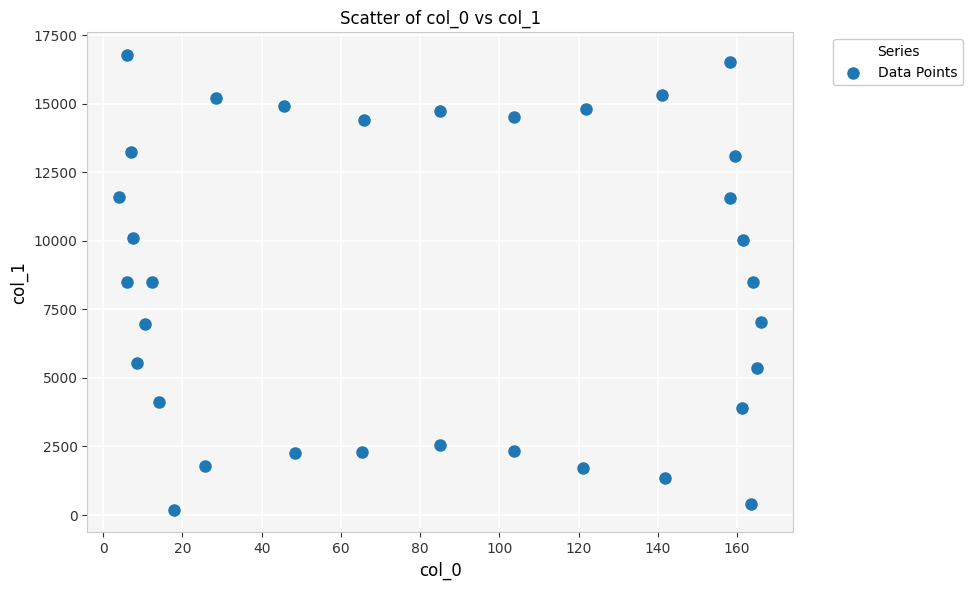

What is the range of X values (max minus min)?

161.9